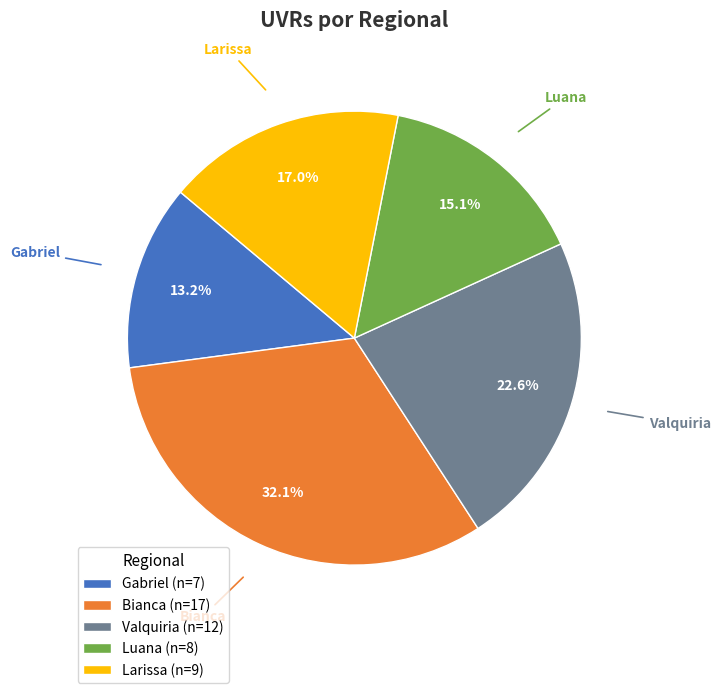

Rank the categories by value from highest to lowest.

Bianca, Valquiria, Larissa, Luana, Gabriel